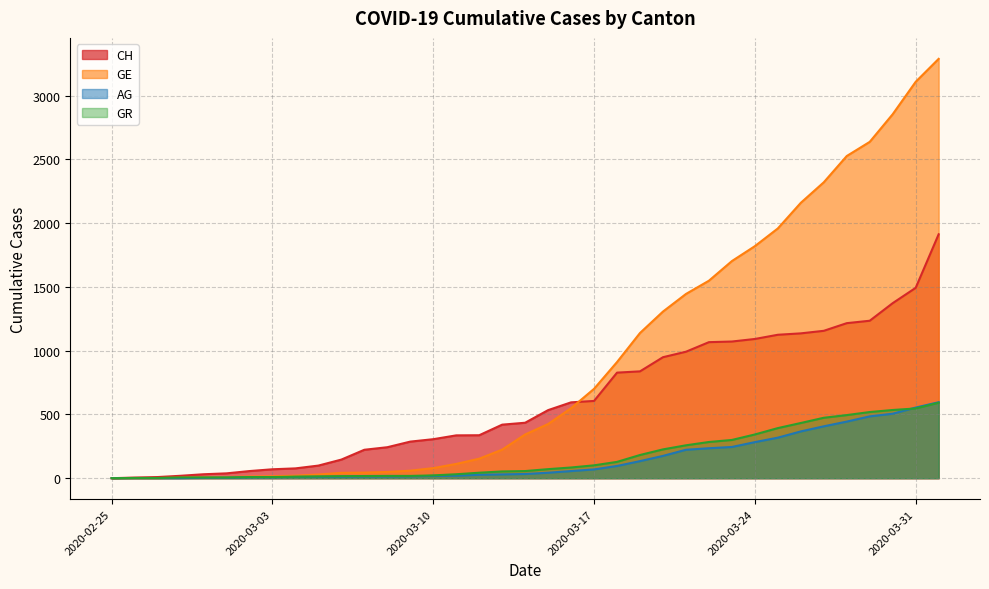

At how many categories does at least one series exceed 2954?

2